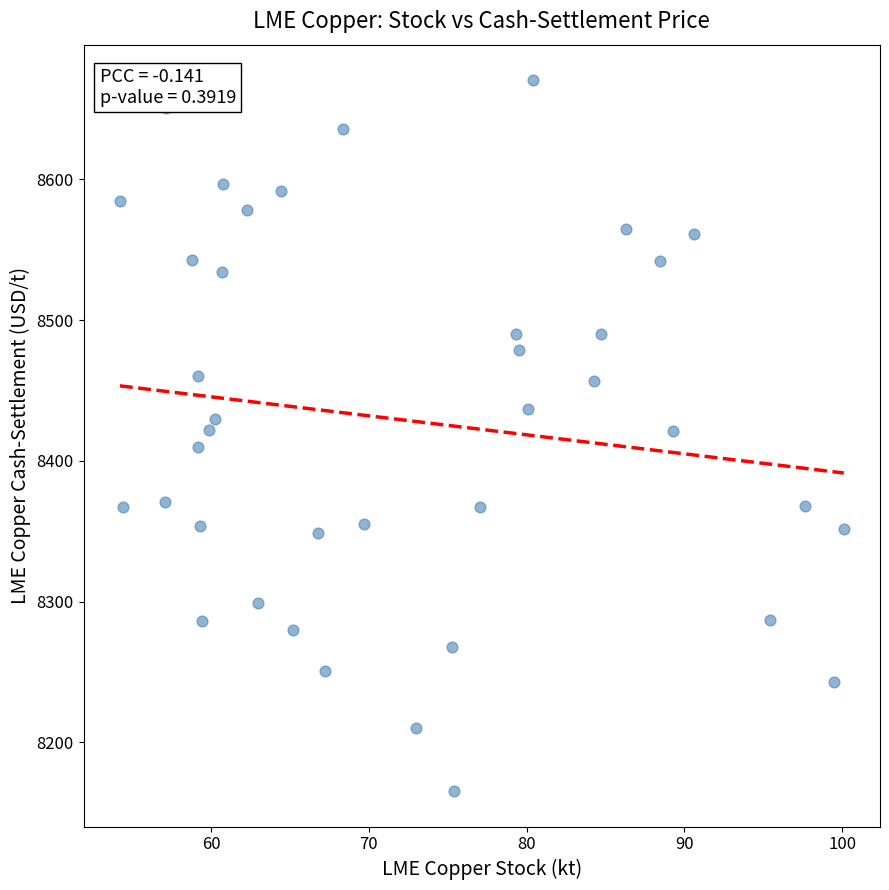

What is the range of X values (max minus min)?

45.9